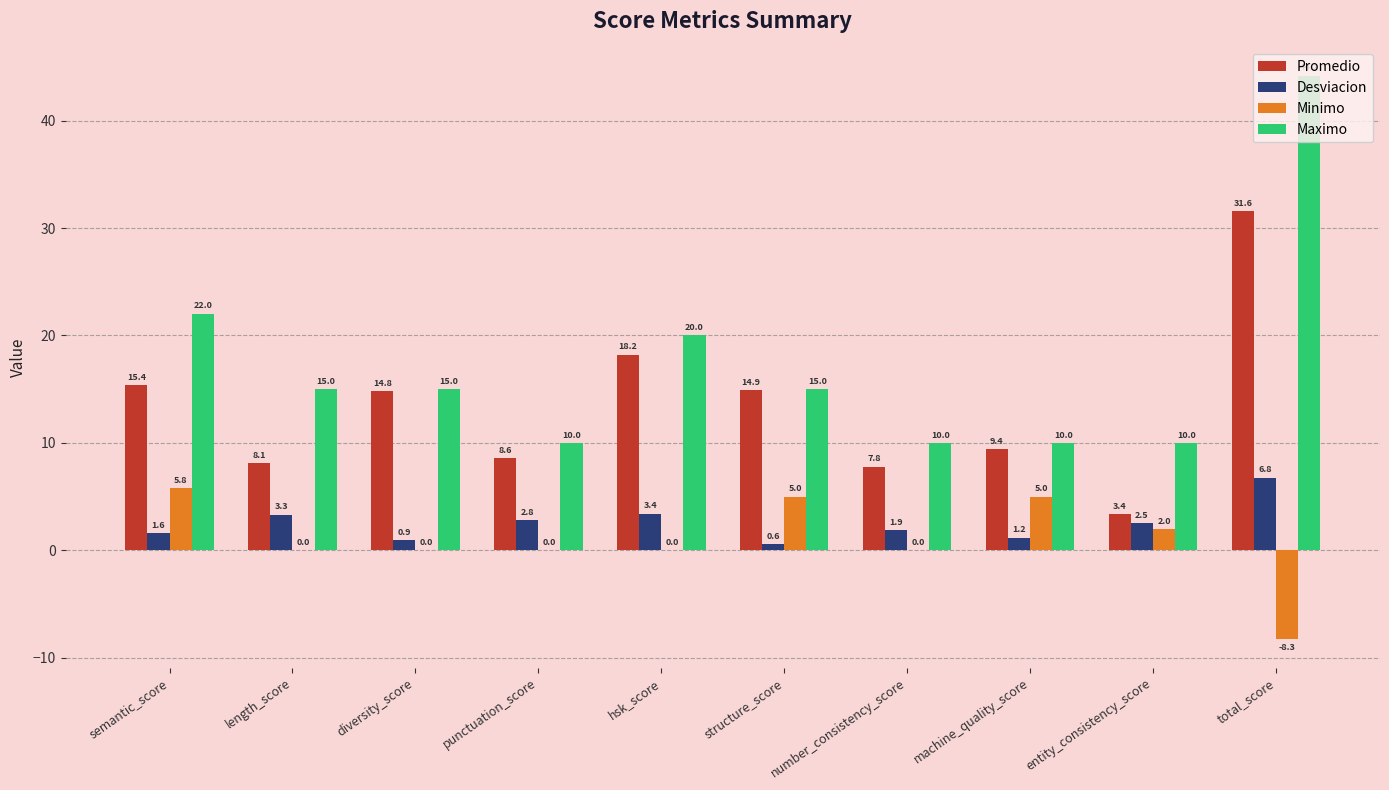

What is the sum of the Desviacion values at diversity_score and structure_score?

1.5